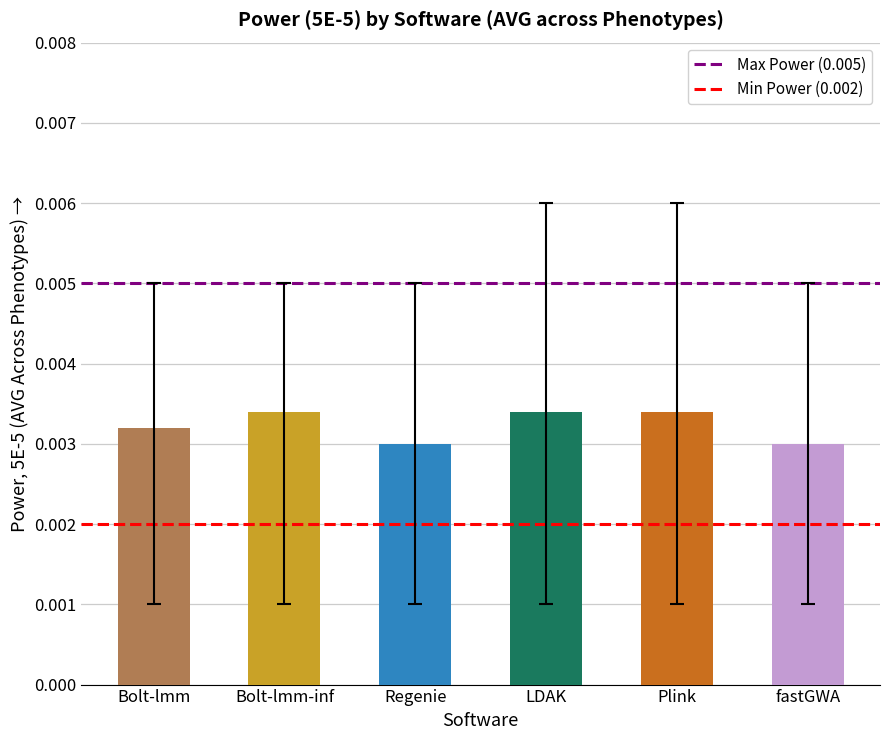

At Bolt-lmm, list the series in order from smallest to largest.

Min Power (0.002), Max Power (0.005)